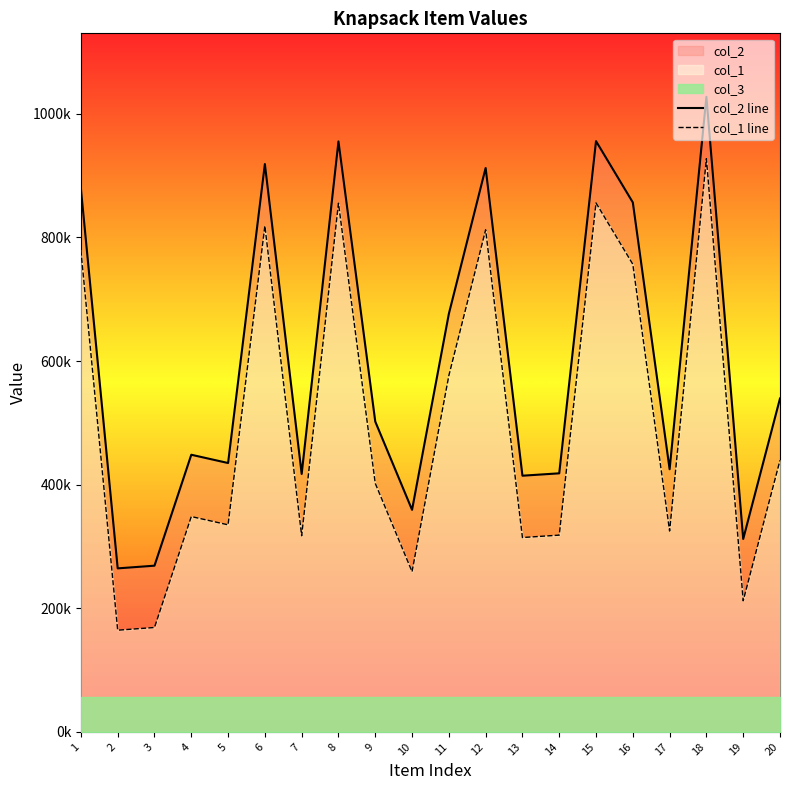

Reading left to right, list all the values displayed in this chart.

col_2 line: 878866	264551	268897	448384	434998	918657	417296	955289	502071	359264	676382	912315	414466	418326	955717	856570	424925	1027402	312099	539423
col_1 line: 778866	164551	168897	348384	334998	818657	317296	855289	402071	259264	576382	812315	314466	318326	855717	756570	324925	927402	212099	439423